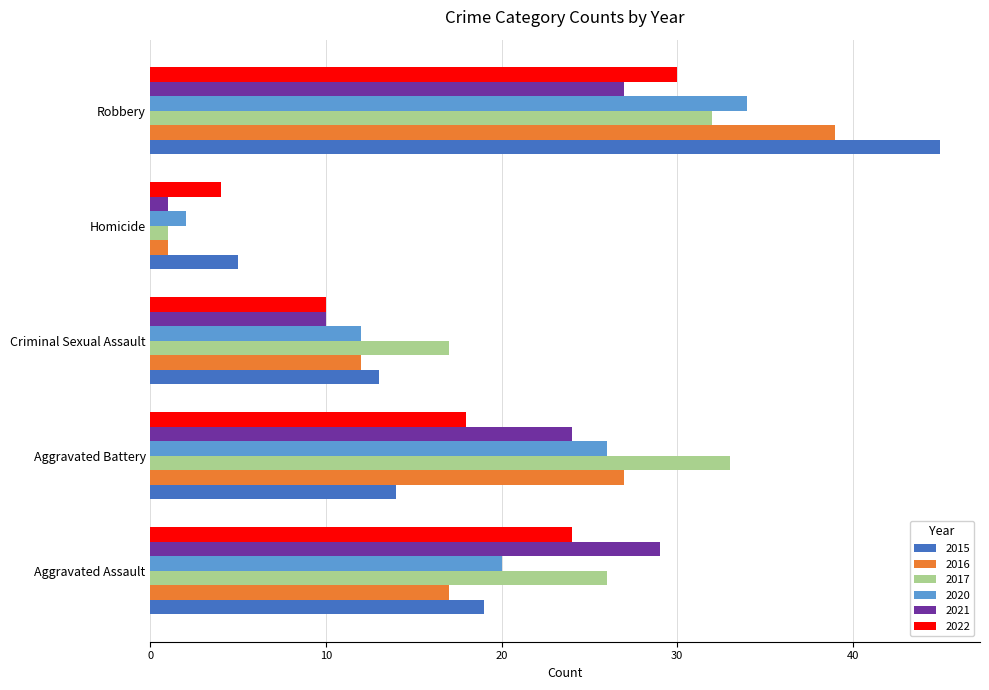

Between Aggravated Battery and Homicide, which series saw the biggest shift?

2017